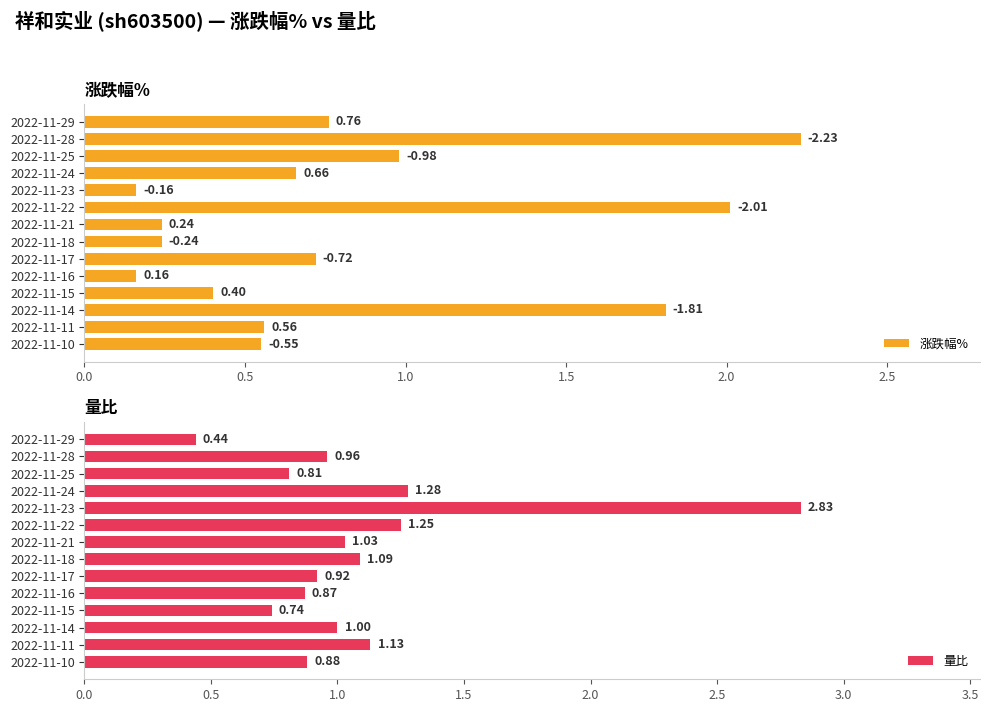

What is the sum of all 量比 values?

15.2